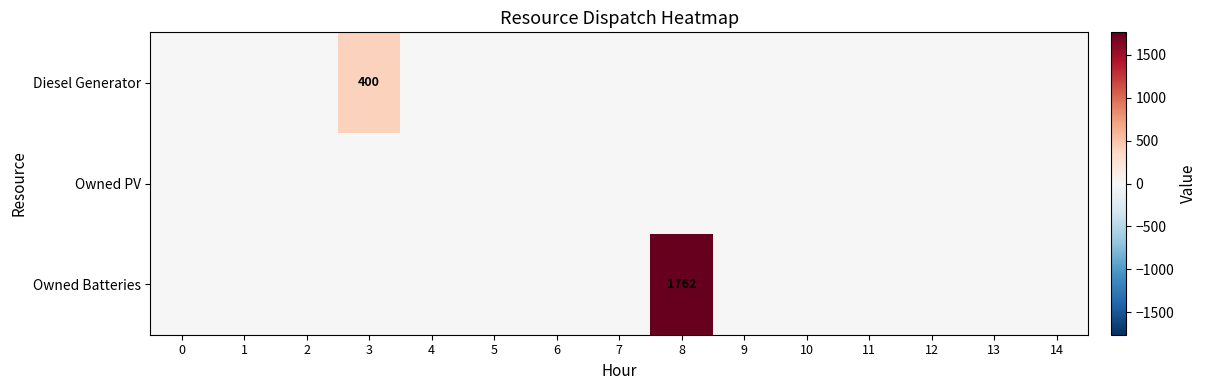

The Diesel Generator series shows 149 at 4. True or false?

False